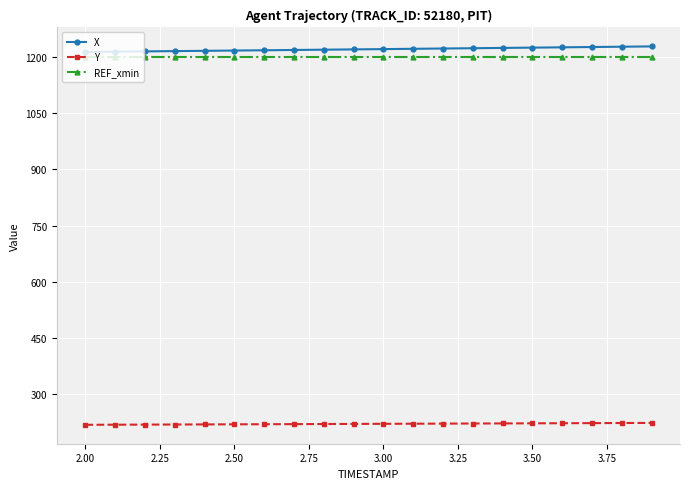

At how many categories does at least one series exceed 401?

20